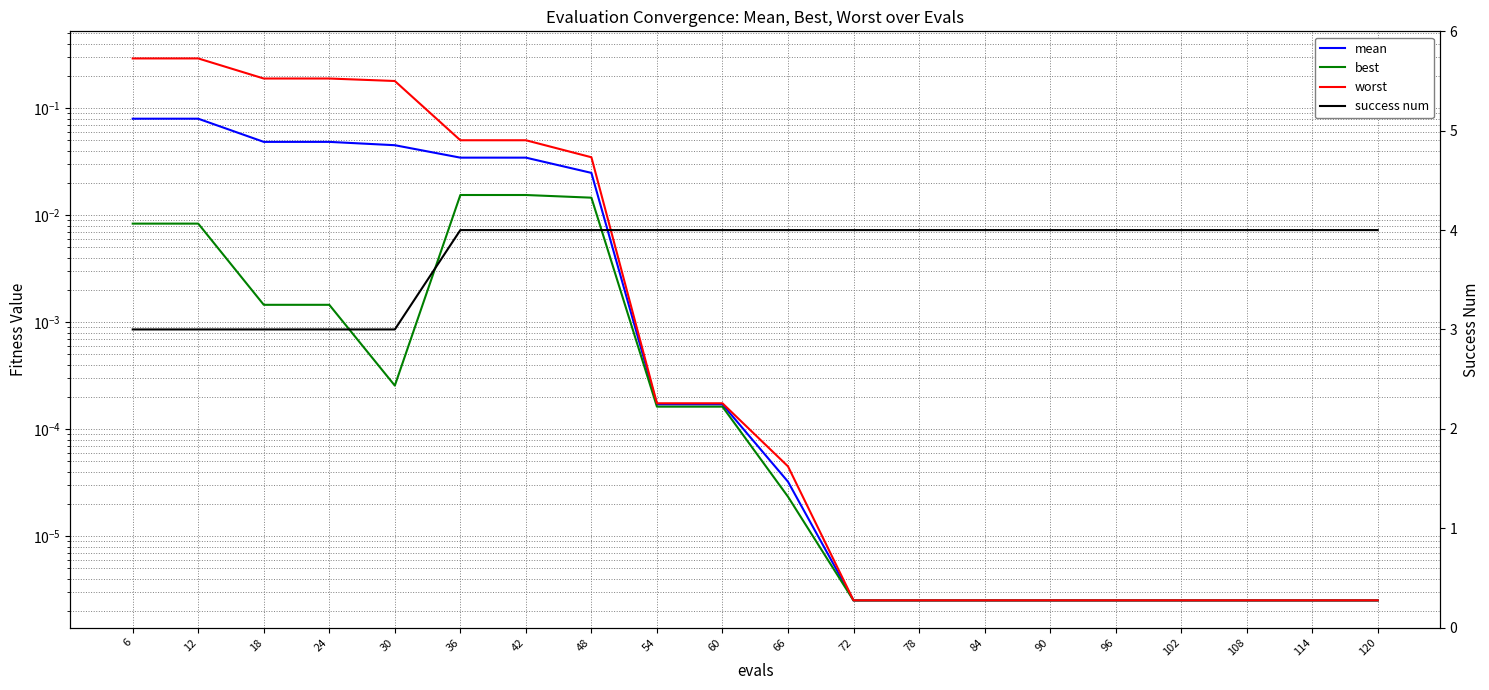

True or false: best and worst intersect in this chart.

False